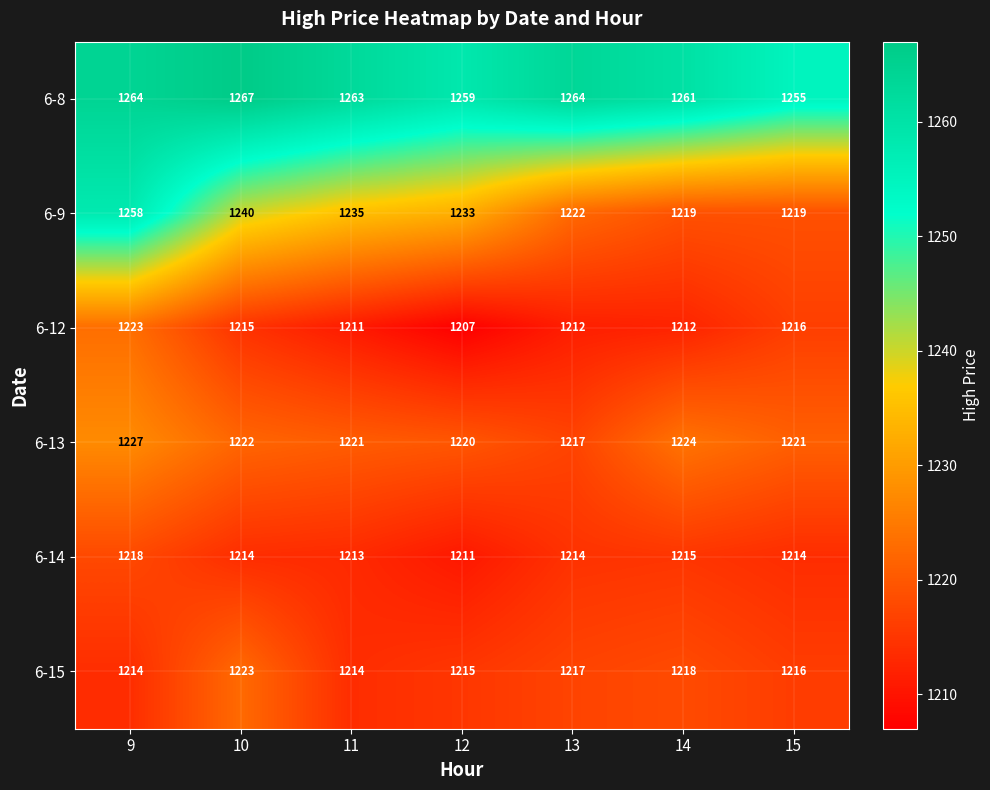

What is the greatest value displayed?

1267